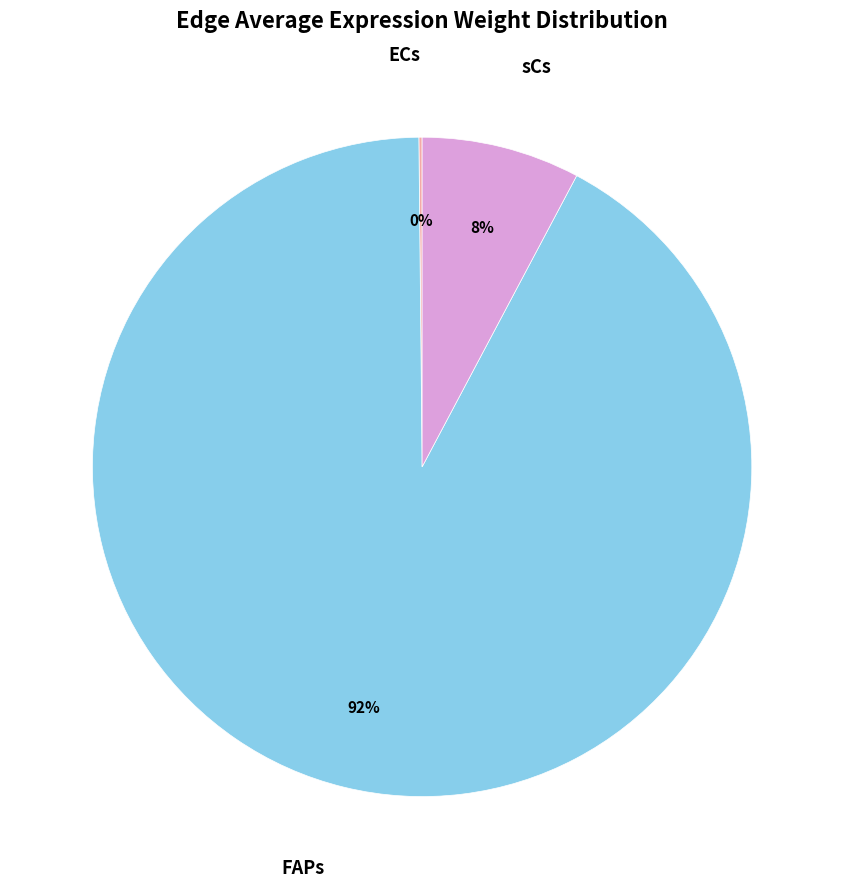

What percentage is the sCs slice, to the nearest percent?

8%